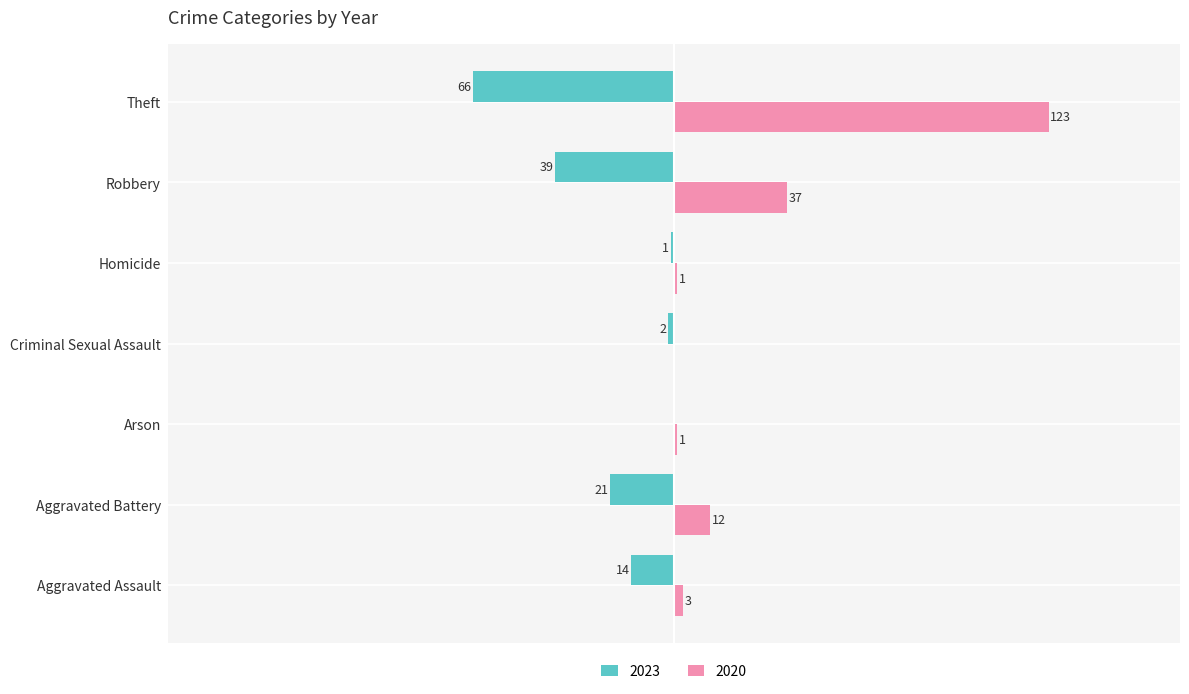

At which label does 2020 reach its peak?

Theft